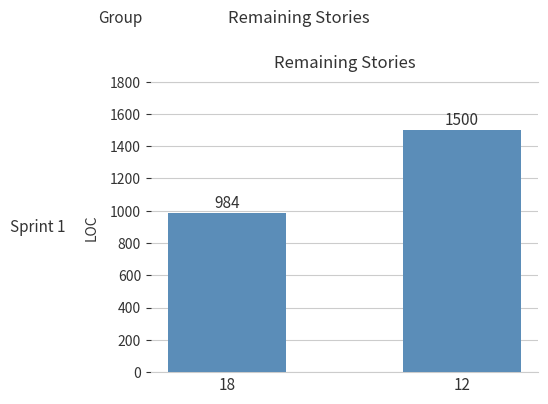

What is the average value?

1242